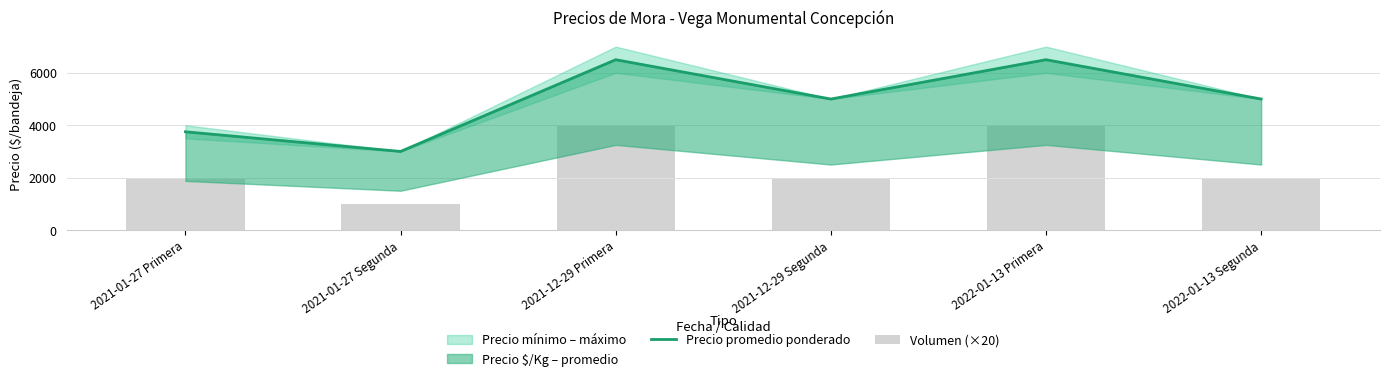

At 2021-01-27 Segunda, list the series in order from largest to smallest.

Precio promedio ponderado, Volumen (×20)